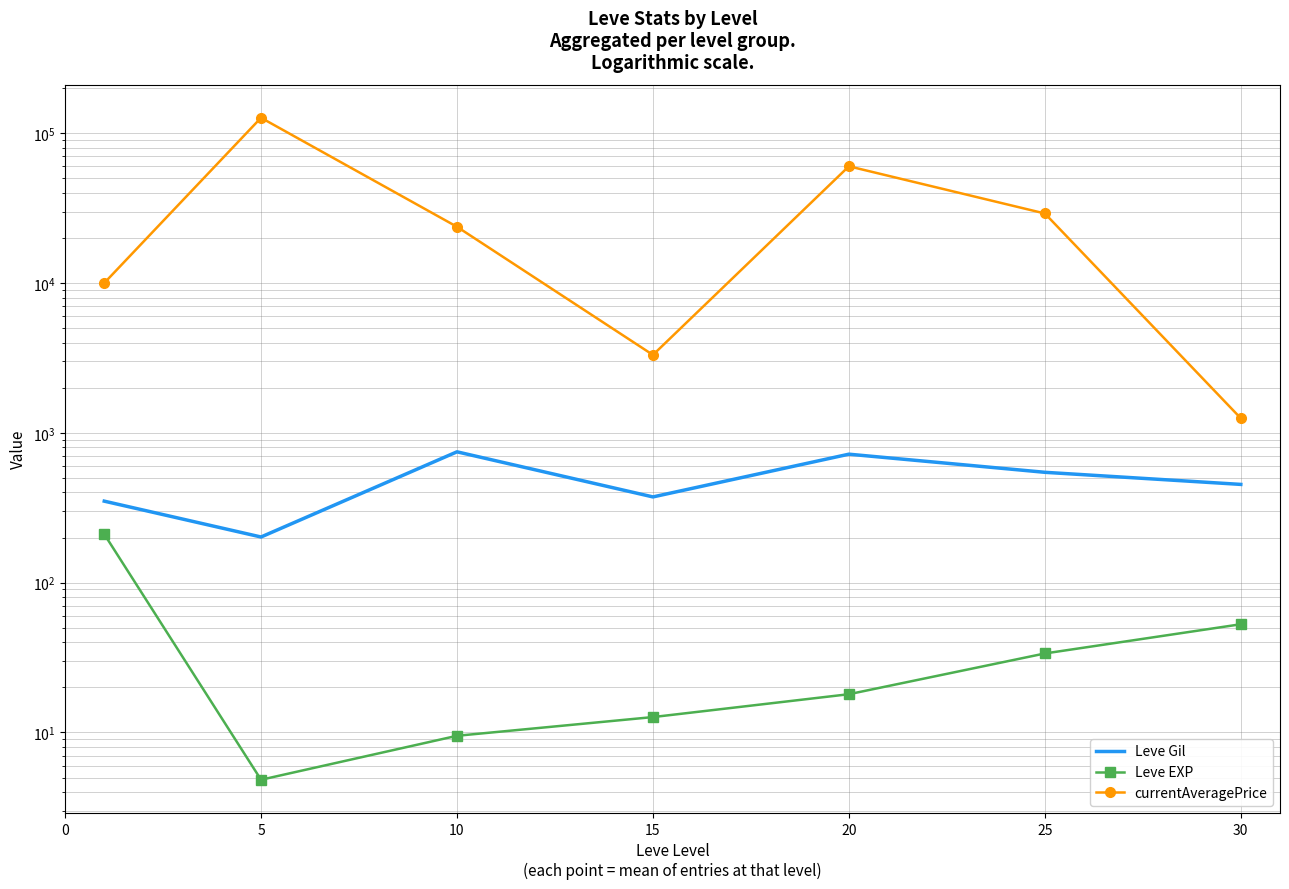

Which category has the lowest value in the currentAveragePrice series?

30